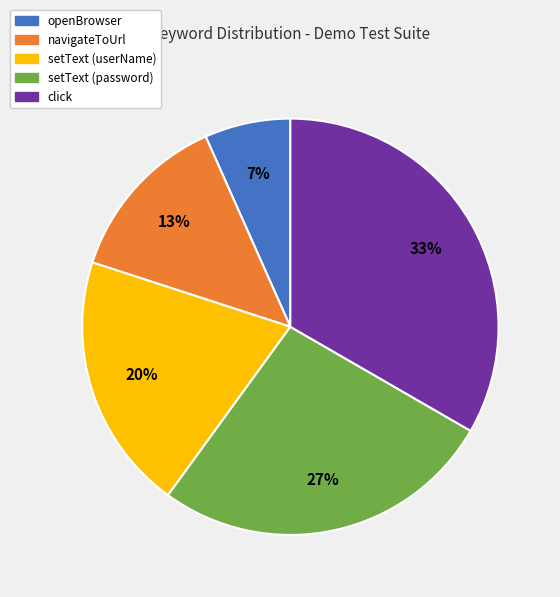

The navigateToUrl slice represents 26% of the pie. True or false?

False